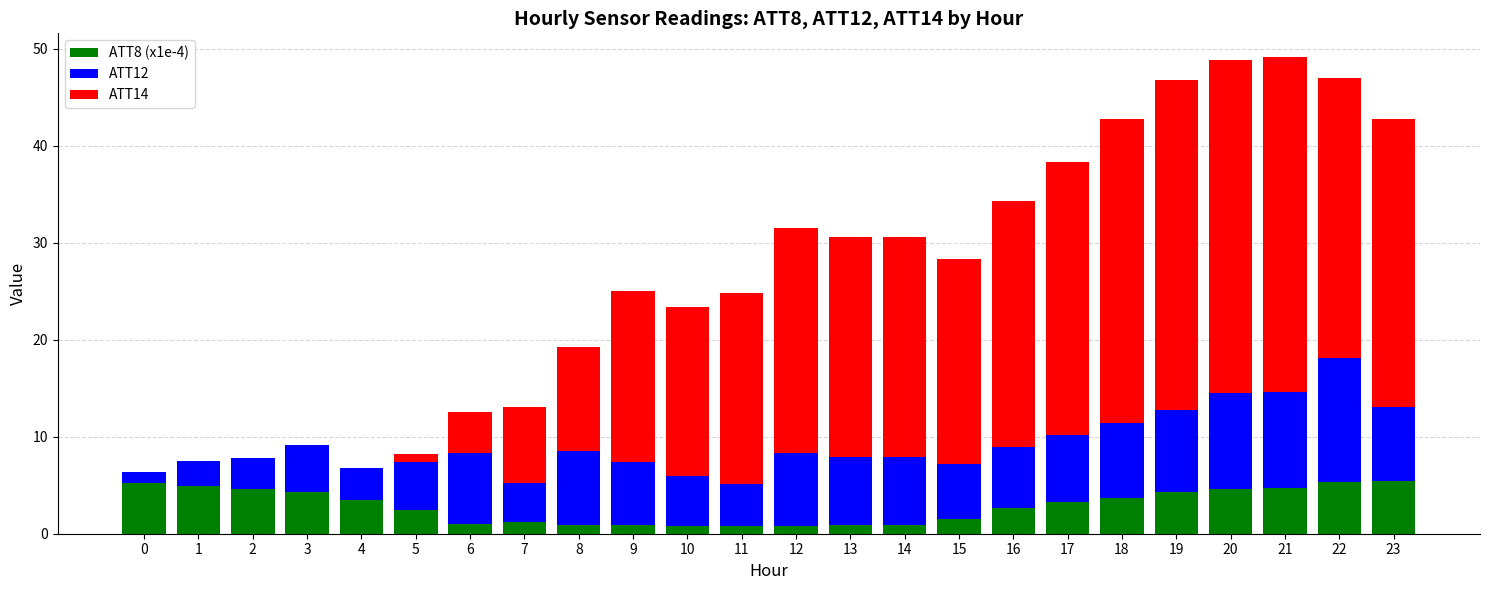

What is the total value across all series at 1?

7.5